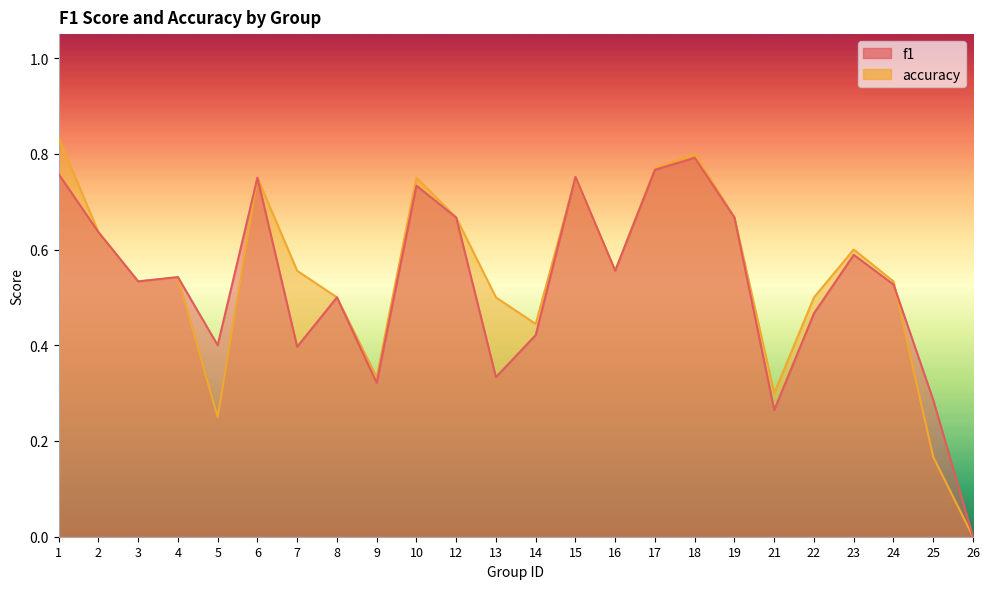

In f1, how many points are lower than both neighbors (excluding endpoints)?

7